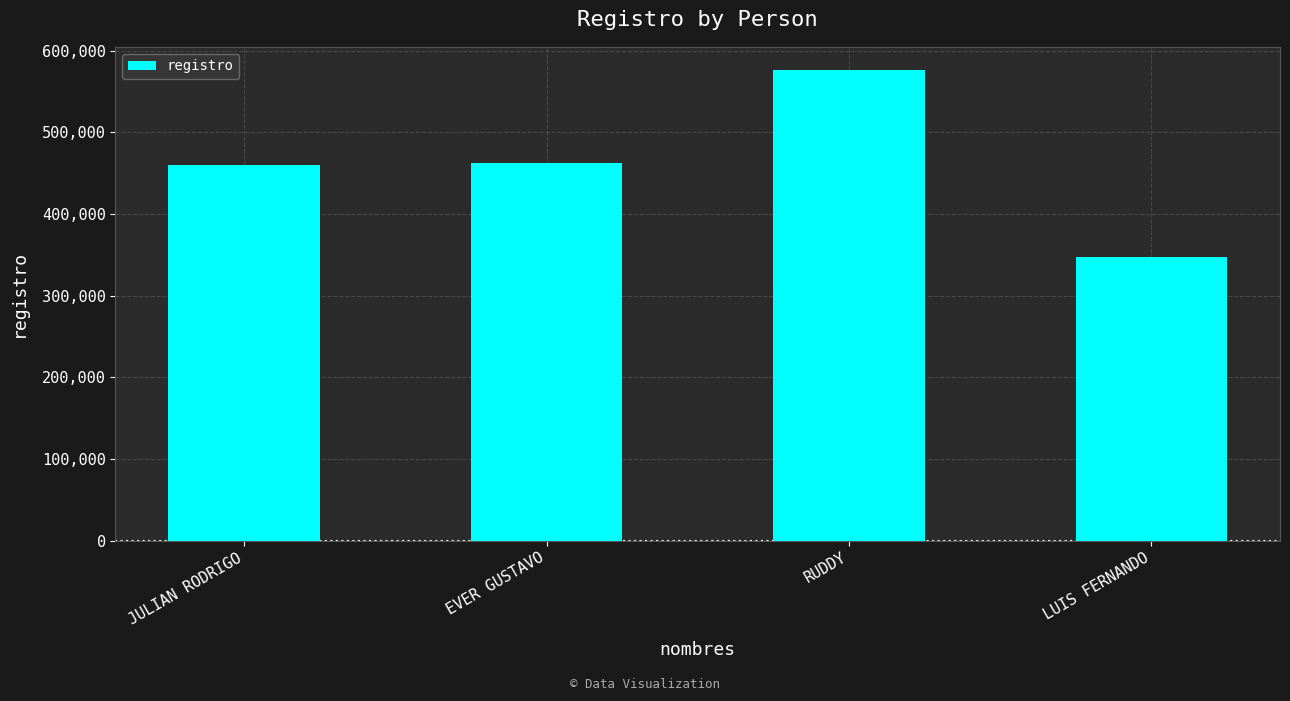

What is the change in value from EVER GUSTAVO to LUIS FERNANDO?

-114239